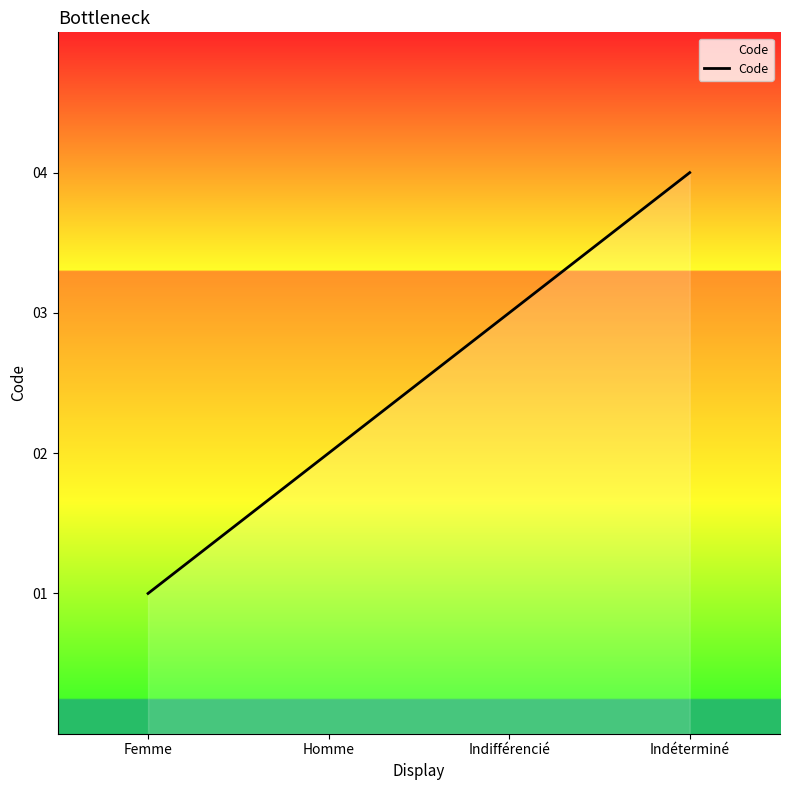

What is the minimum value shown in the chart?

1